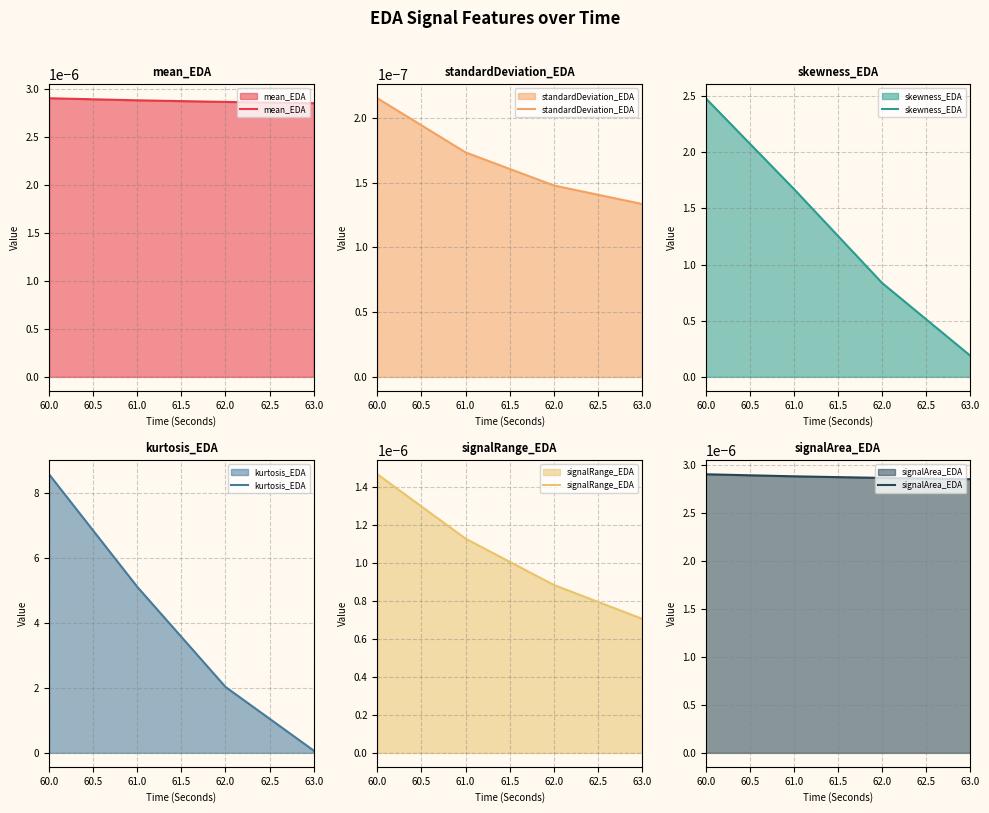

At which label is skewness_EDA closest to 1?

62.0